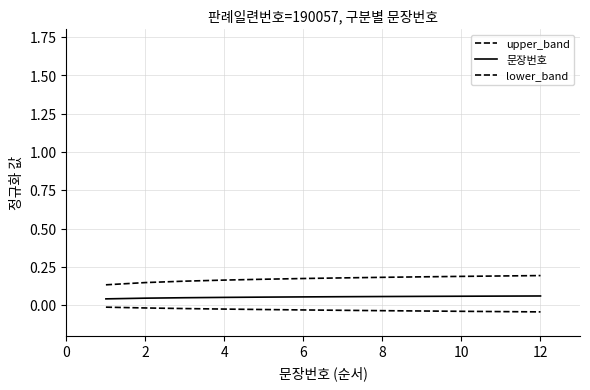

What is the lowest value of the upper_band series?

0.1